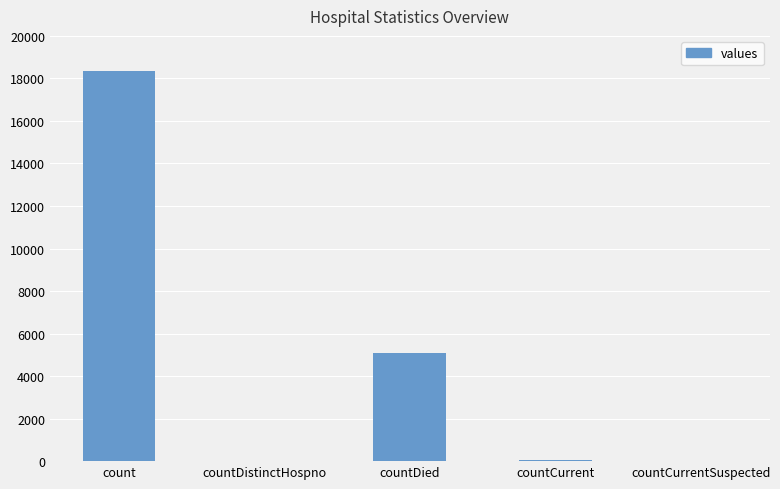

What is the sum of all values?

23526